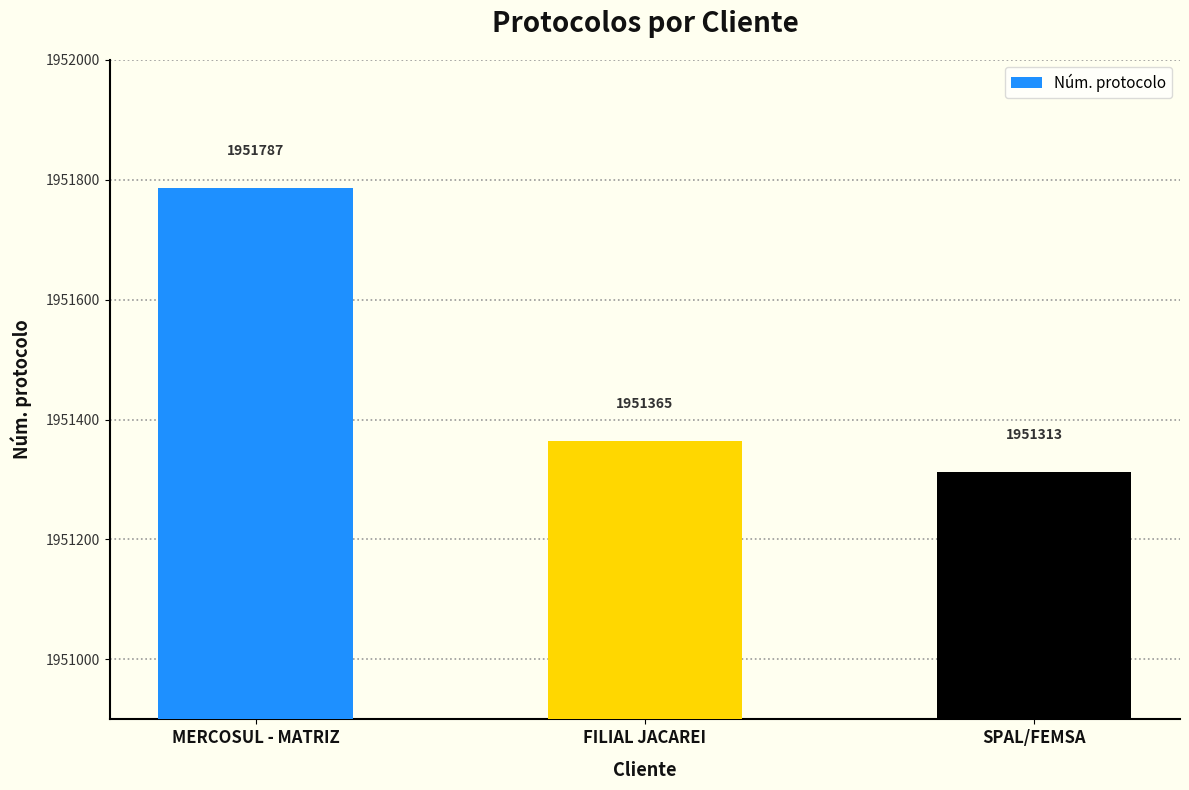

Does the chart contain any negative values?

No